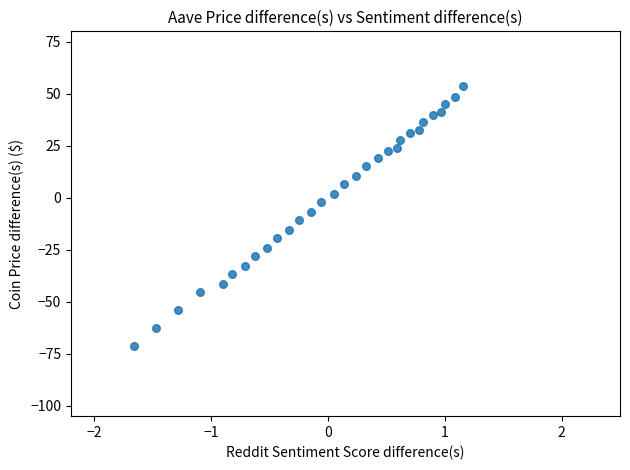

What is the range of Y values (max minus min)?

125.0